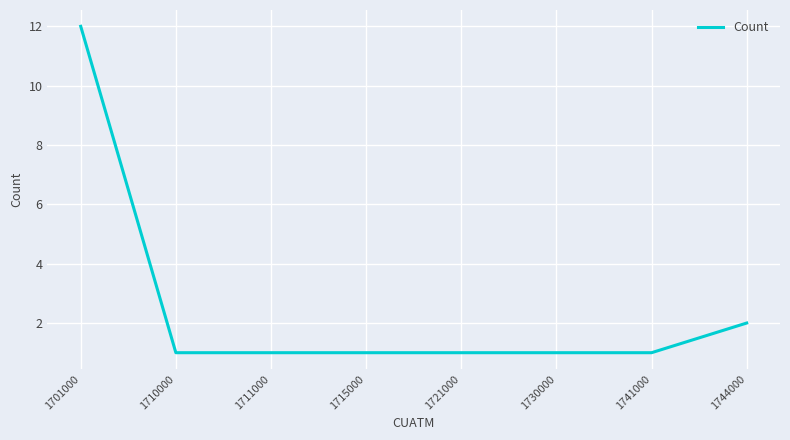

Which has a higher value, 1711000 or 1701000?

1701000